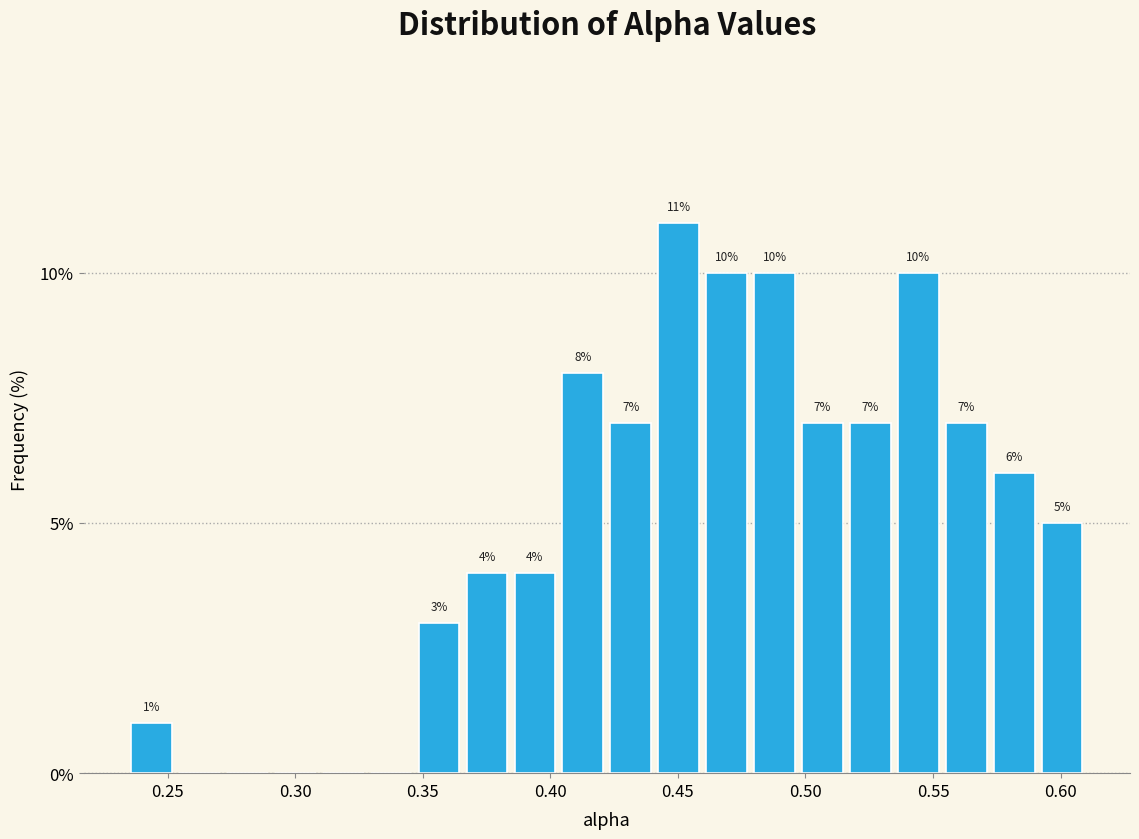

Around what value on the x-axis is the tallest bar? Give the approximate position of its centre, as read against the axis.

0.450